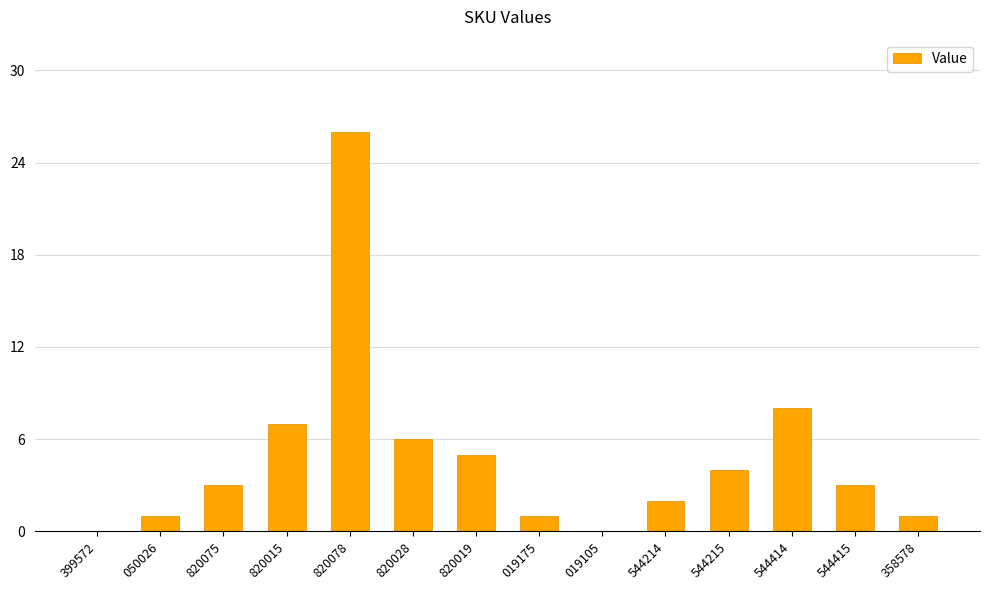

Reading left to right, transcribe all the data shown in this chart.

0	1	3	7	26	6	5	1	0	2	4	8	3	1